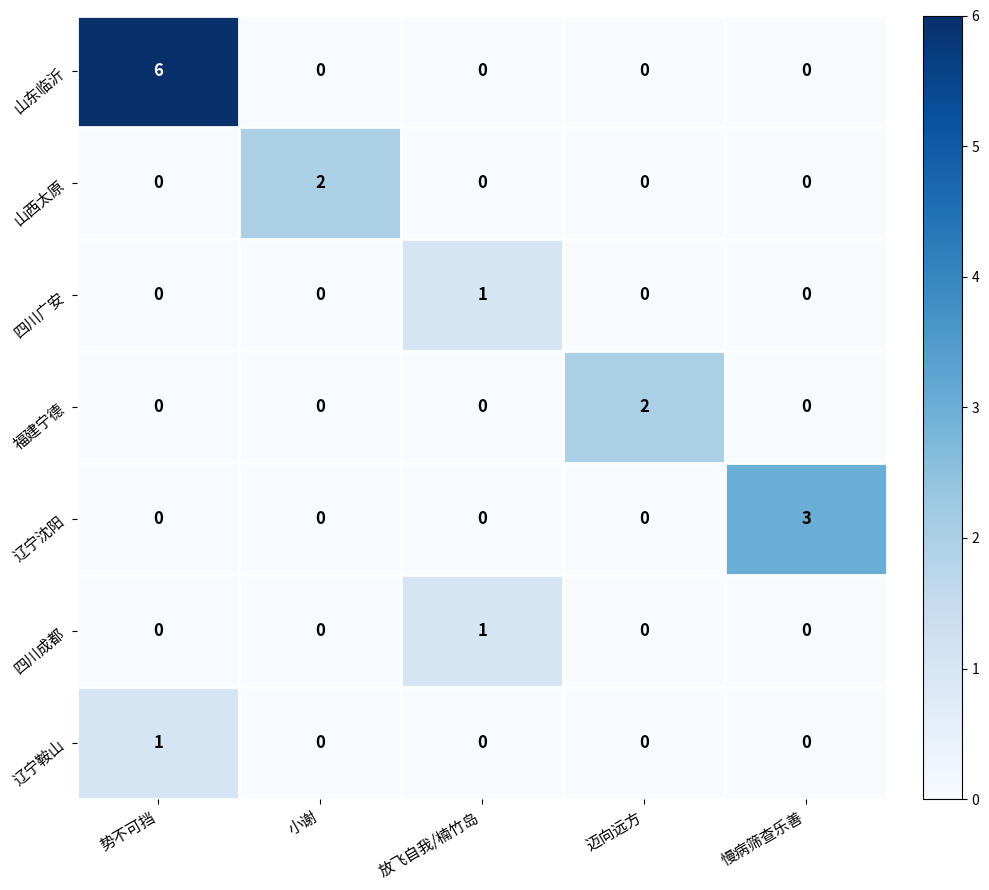

Which series changed the most between 小谢 and 慢病筛查乐善?

辽宁沈阳